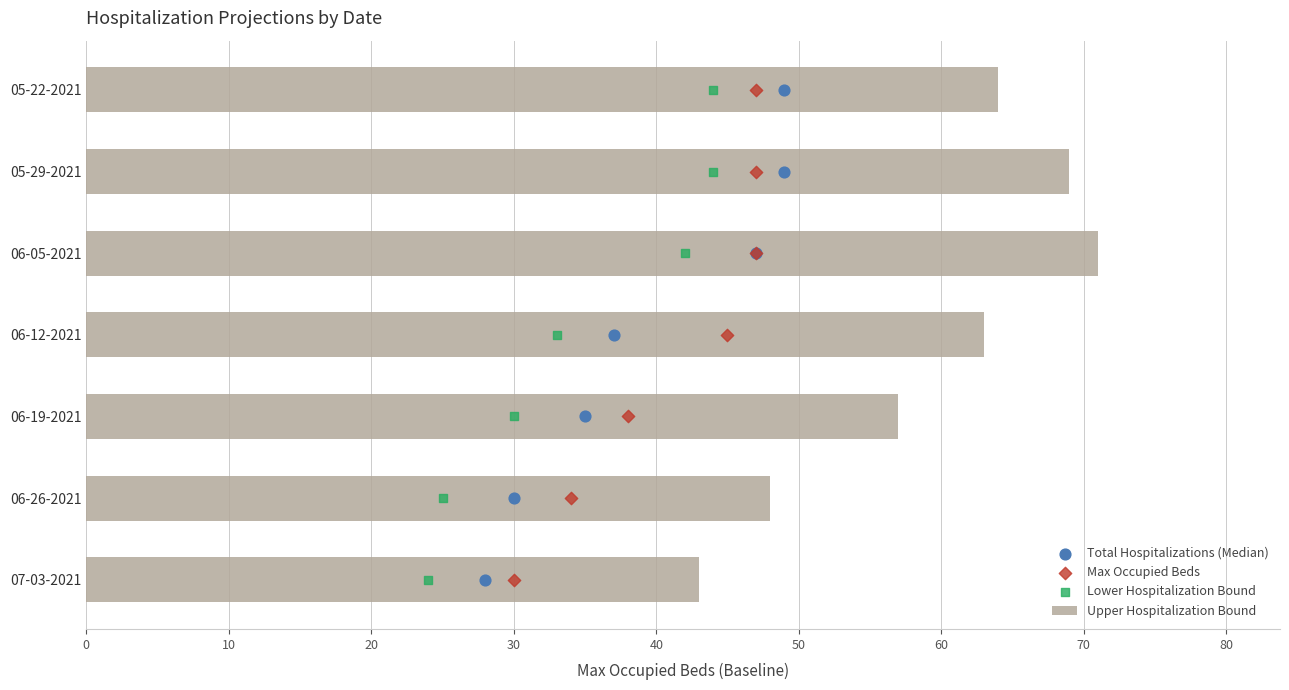

At which label does Upper Hospitalization Bound reach its peak?

06-05-2021